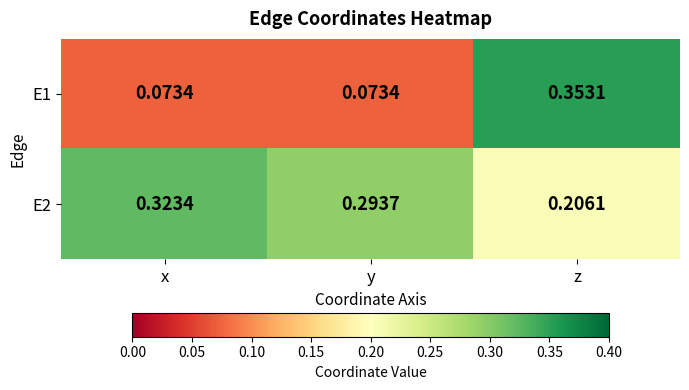

Where is E2 nearest to the value 0?

z